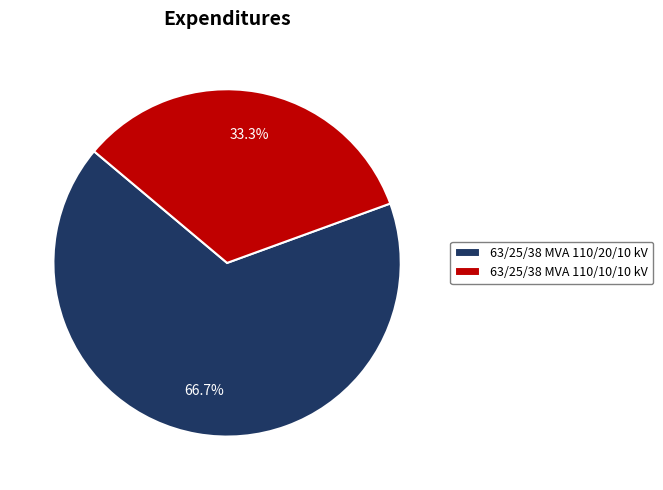

True or false: 63/25/38 MVA 110/20/10 kV accounts for 58% of the total.

False